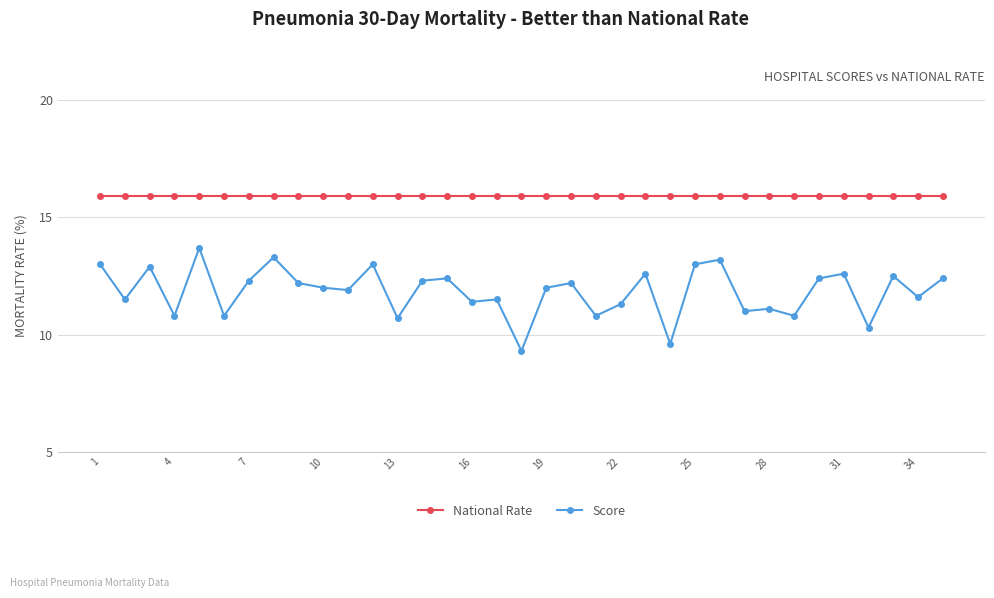

What is the highest value of the National Rate series?

15.9